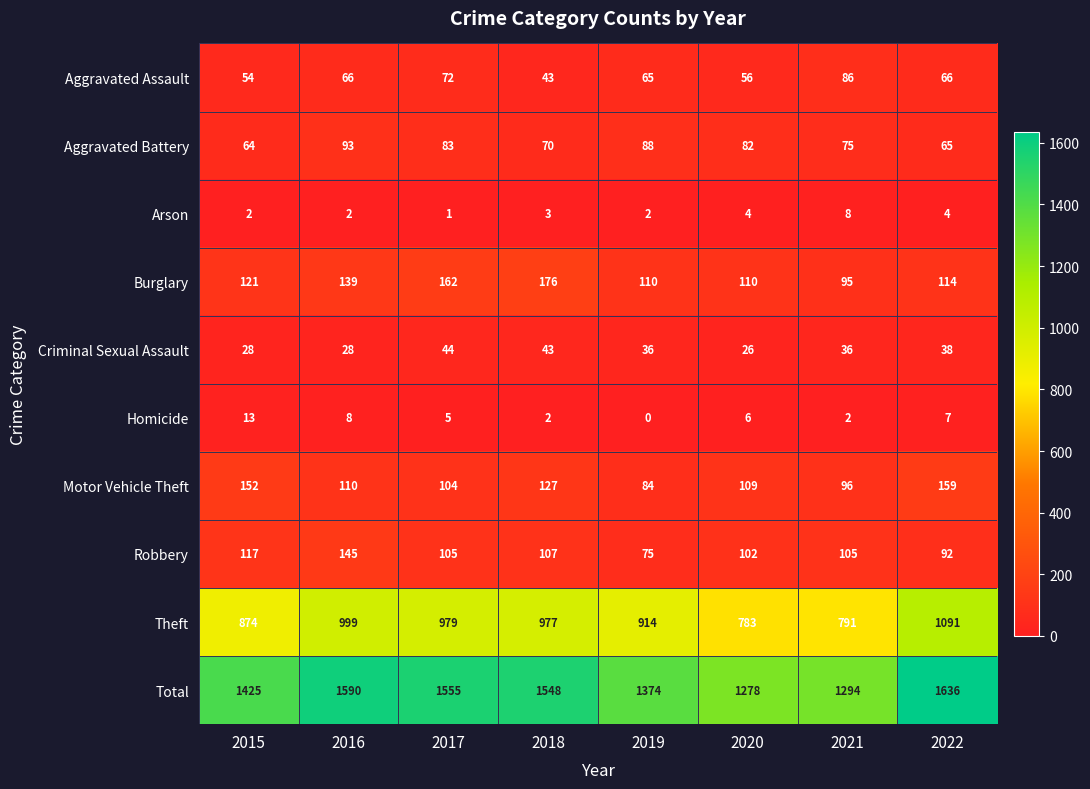

Is it true that Homicide equals 8 at 2016?

True